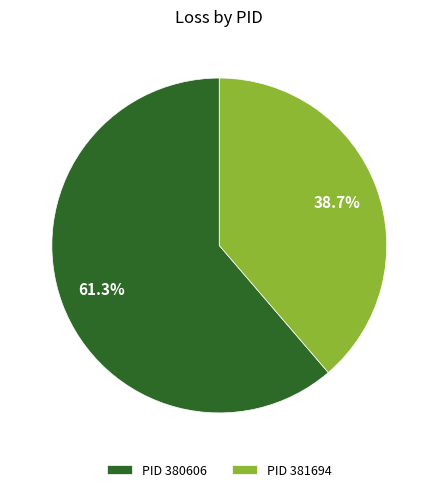

Which has a higher value, PID 380606 or PID 381694?

PID 380606